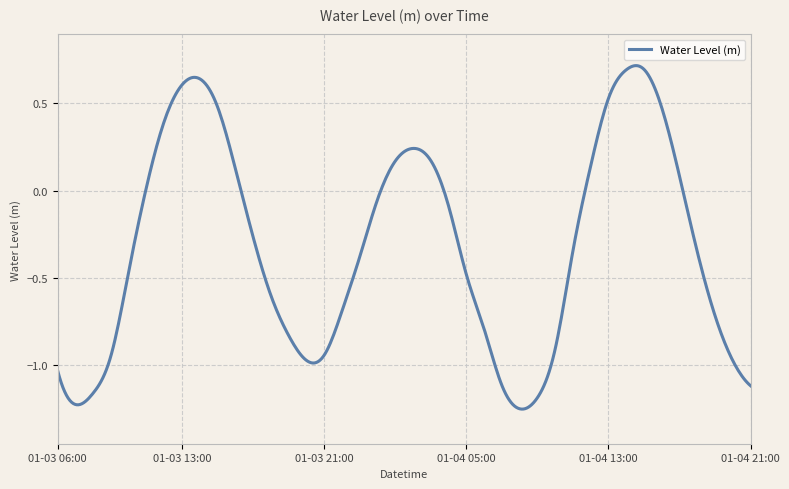

What is the difference between the maximum and minimum values?

2.0